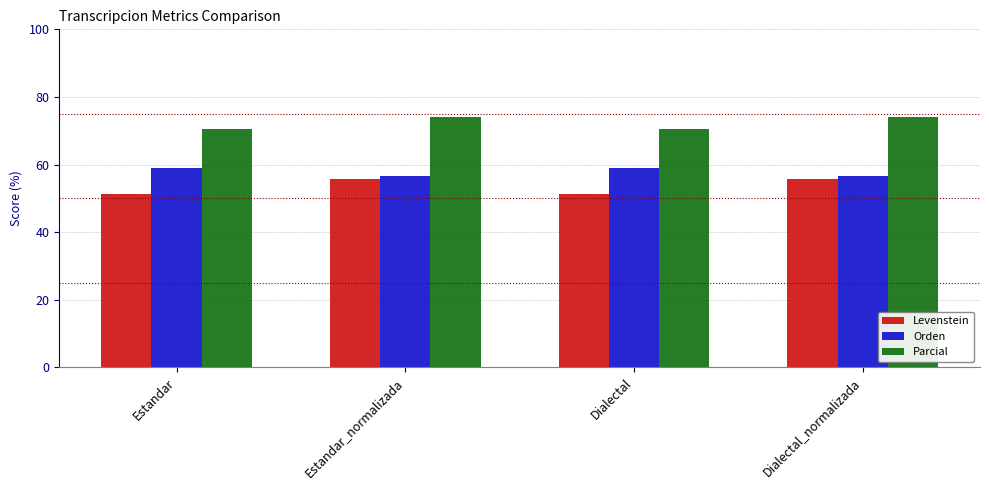

Reading right to left, list all the values displayed in this chart.

Levenstein: 55.9	51.3	55.9	51.3
Orden: 56.5	59.1	56.5	59.1
Parcial: 74.2	70.5	74.2	70.5